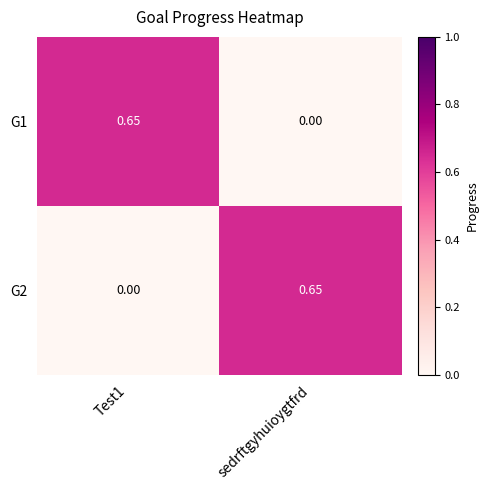

At which label is G1 closest to 0?

sedrftgyhuioygtfrd